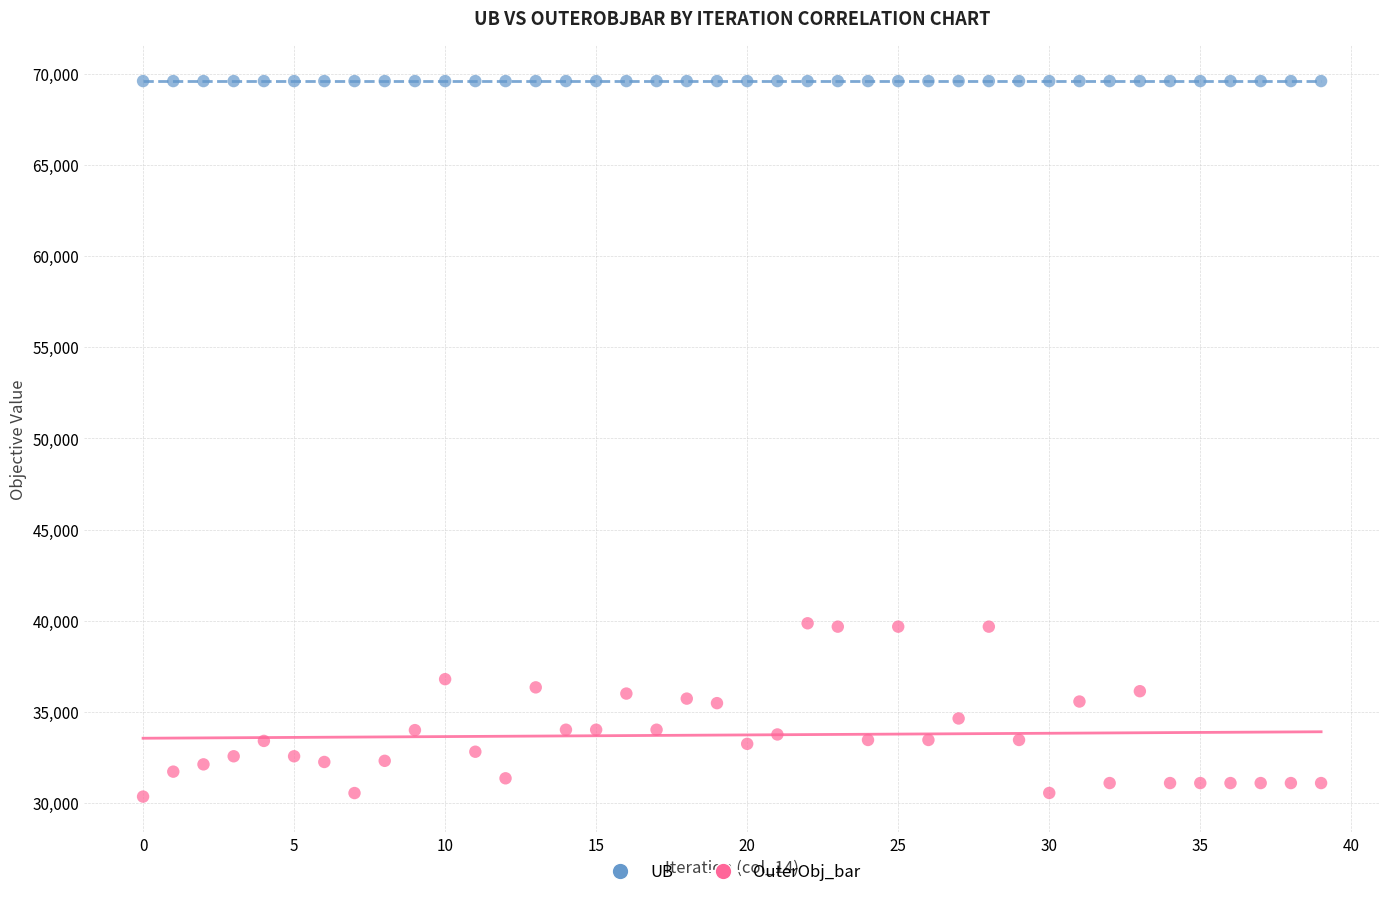

How many points are shown in the scatter plot?

80